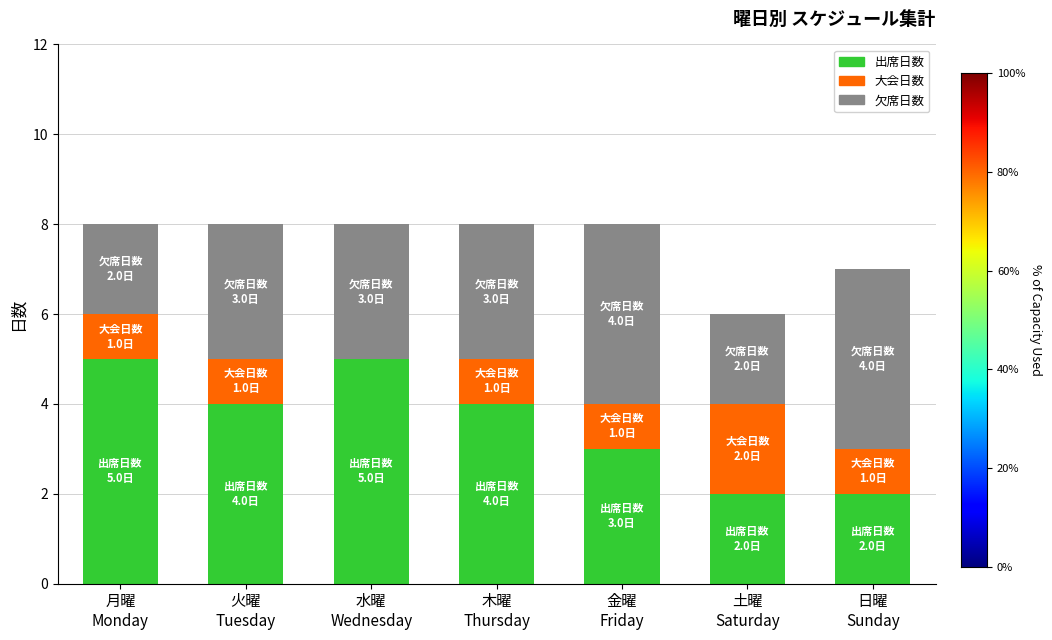

What is the highest value of the 出席日数 series?

5